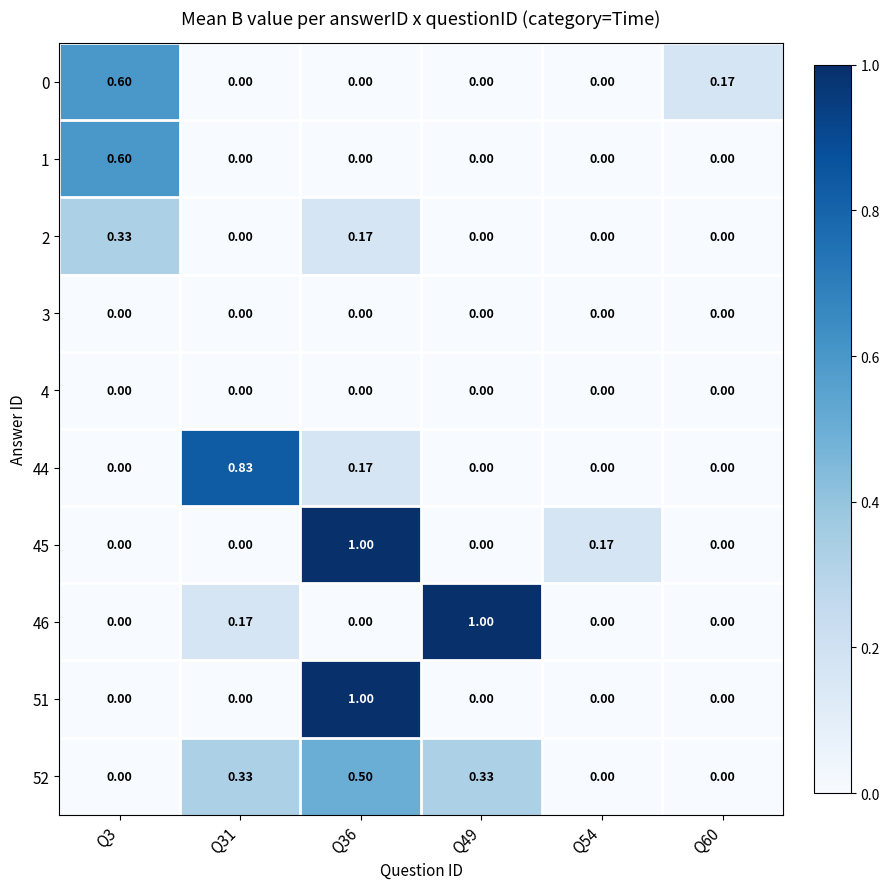

Is the value of 46 at Q3 greater than the value of 2 at Q36?

No